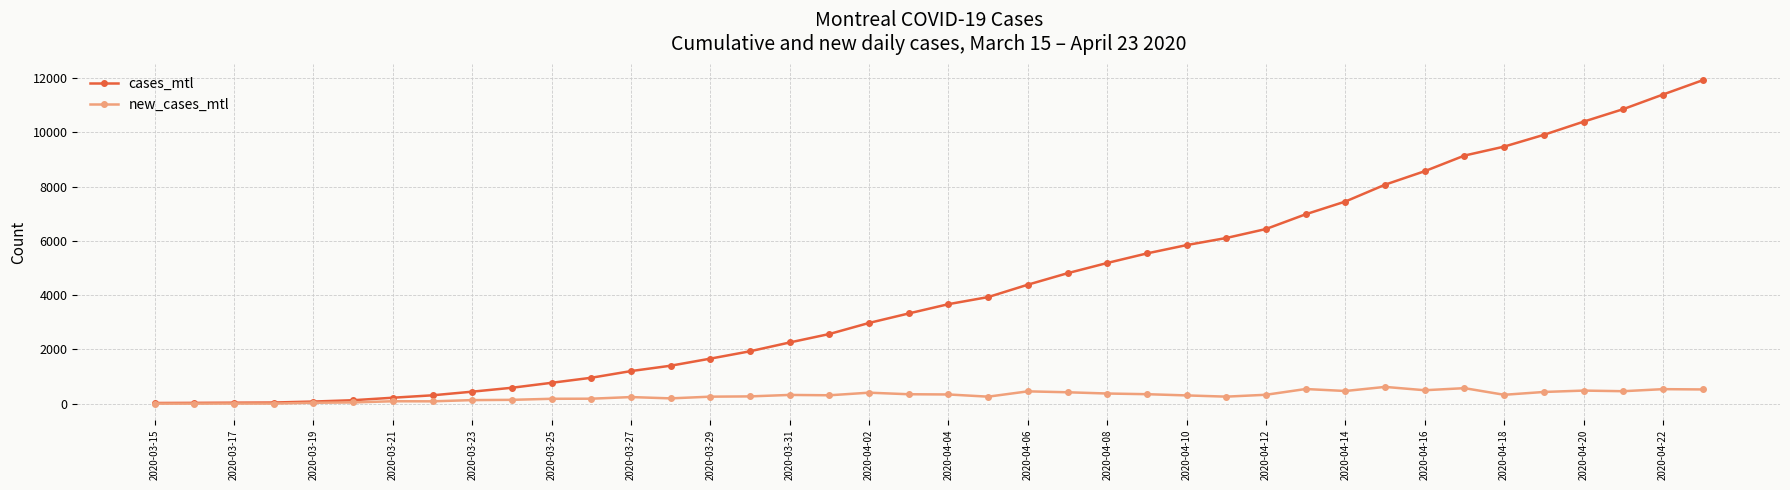

Which series has the widest spread of values?

cases_mtl